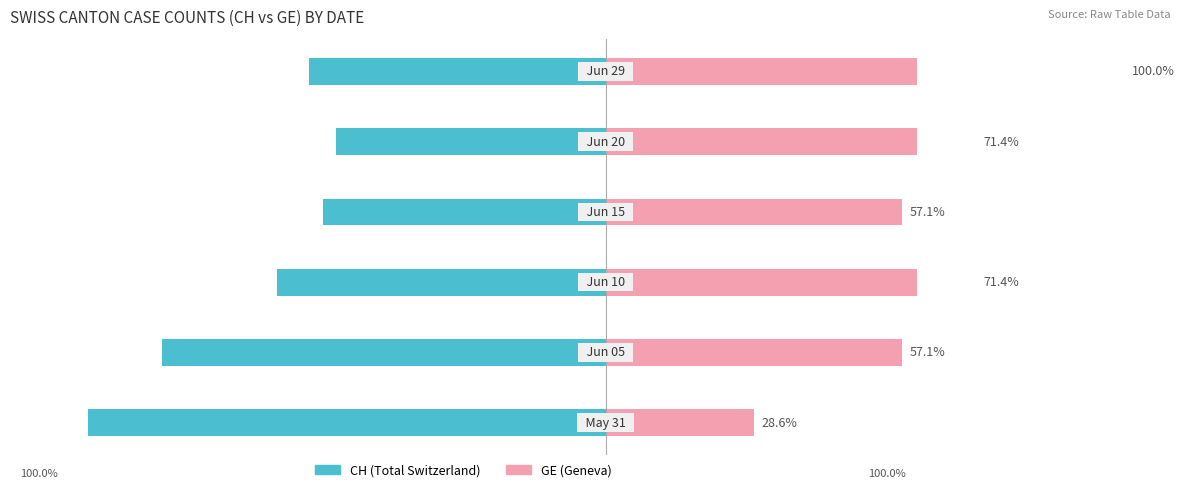

What is the value of the GE bar at the 1st from the left?

28.6